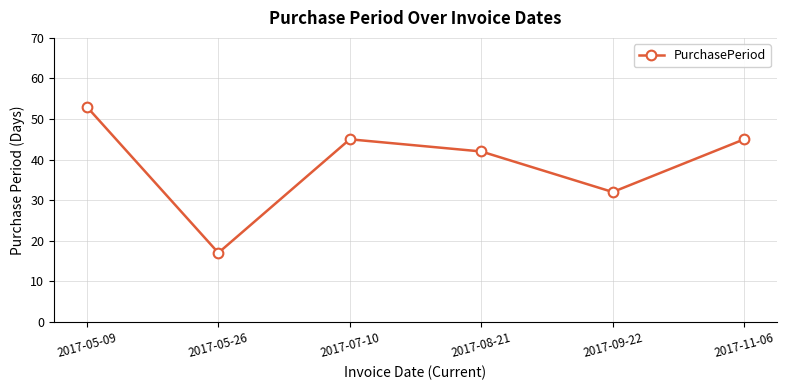

The chart shows a value of 45 at 2017-07-10. True or false?

True